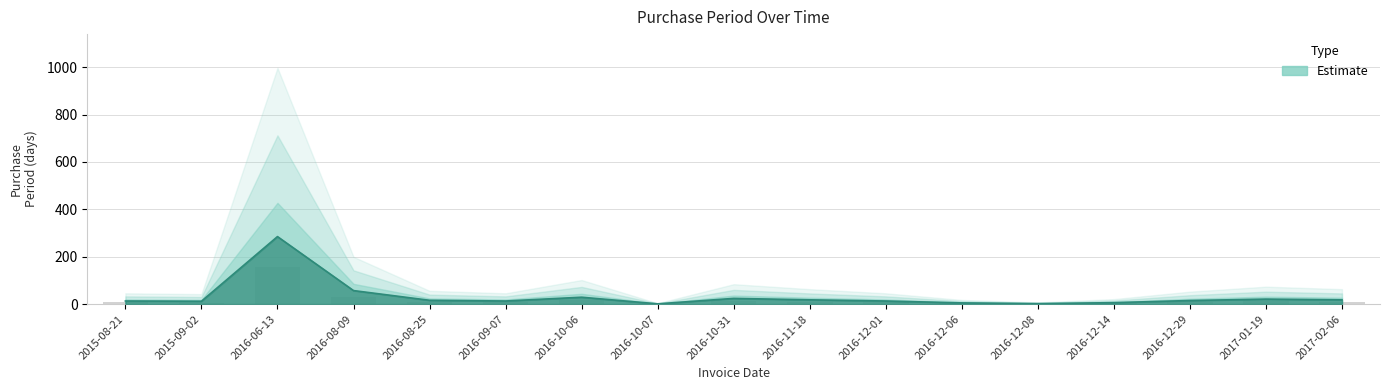

The chart shows a value of 12 at 2015-09-02. True or false?

True